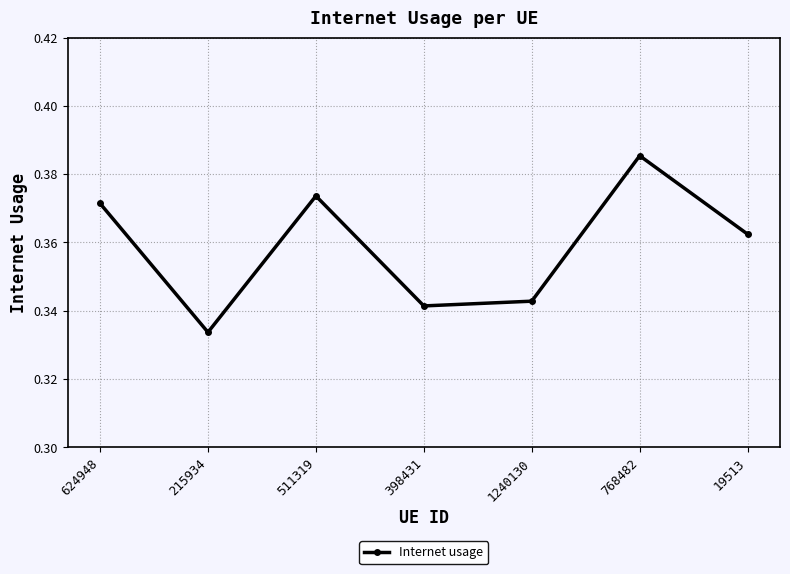

What is the sum of the values at 624948 and 19513?

0.7